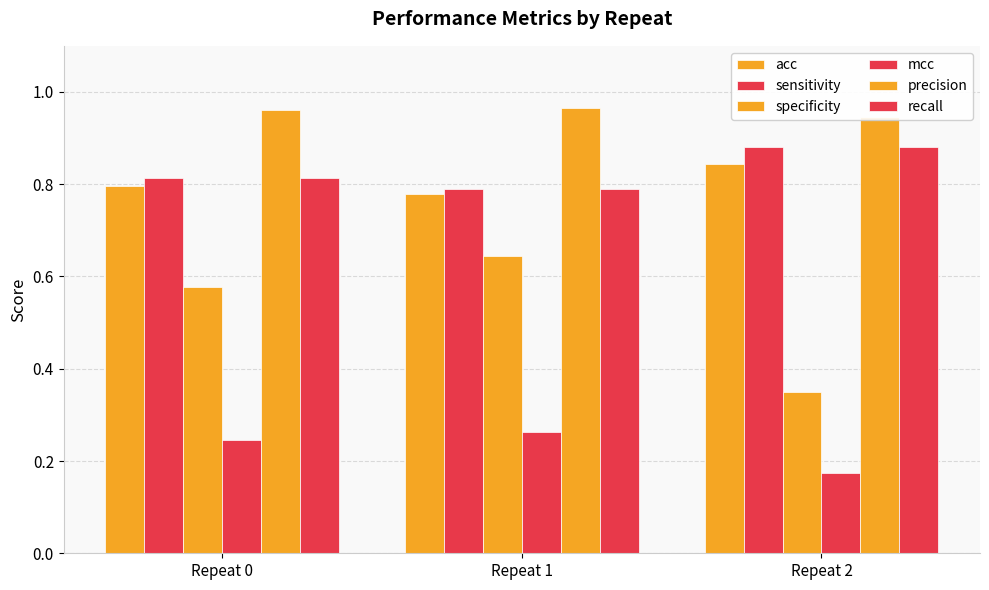

What is the sum of all specificity values?

1.6